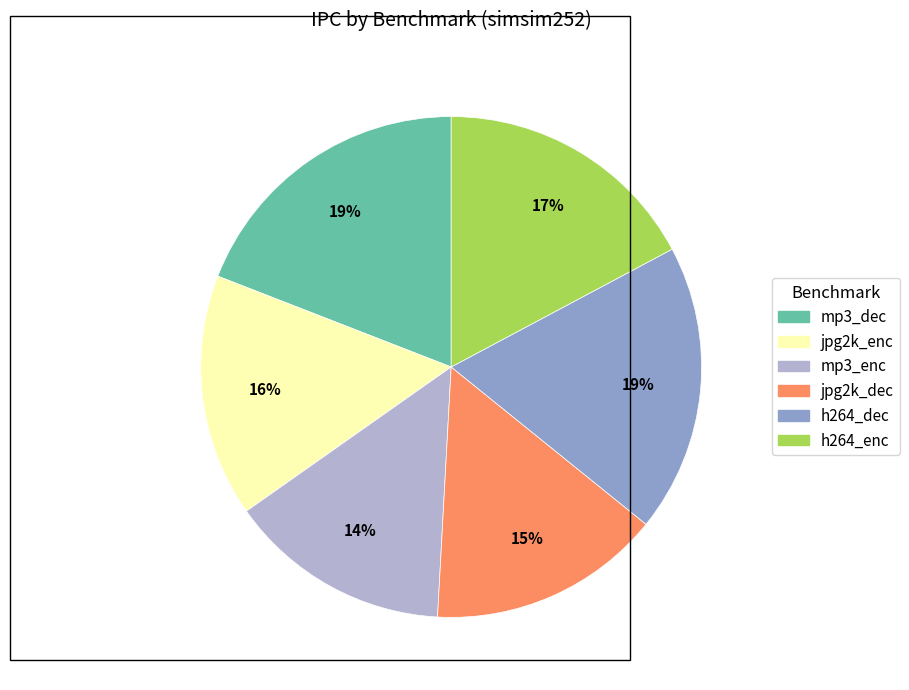

What is the smallest slice in the pie chart?

mp3_enc